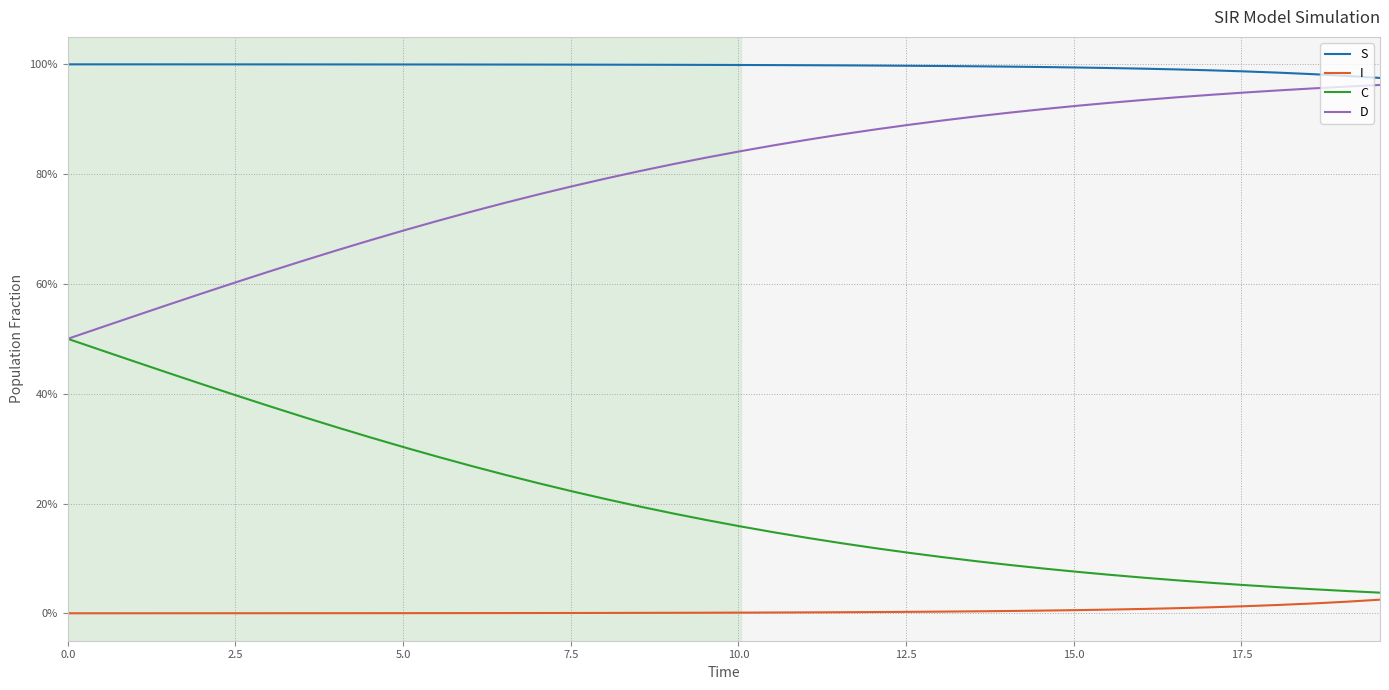

Does the chart have visible grid lines?

Yes